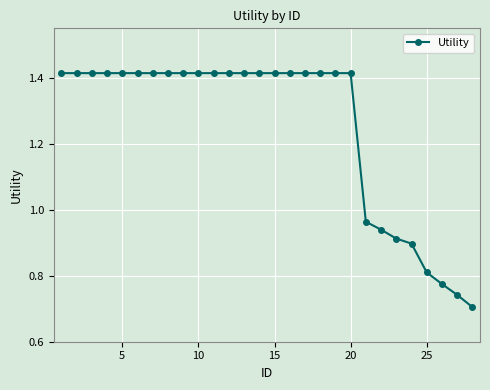

What is the sum of all values?

35.0